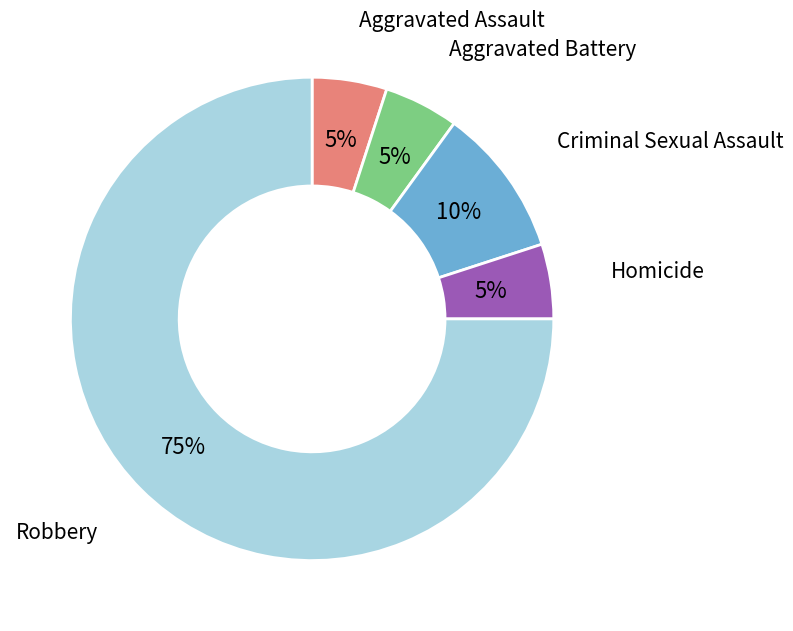

To the nearest percent, what is the difference between the largest and smallest slice percentages?

70%